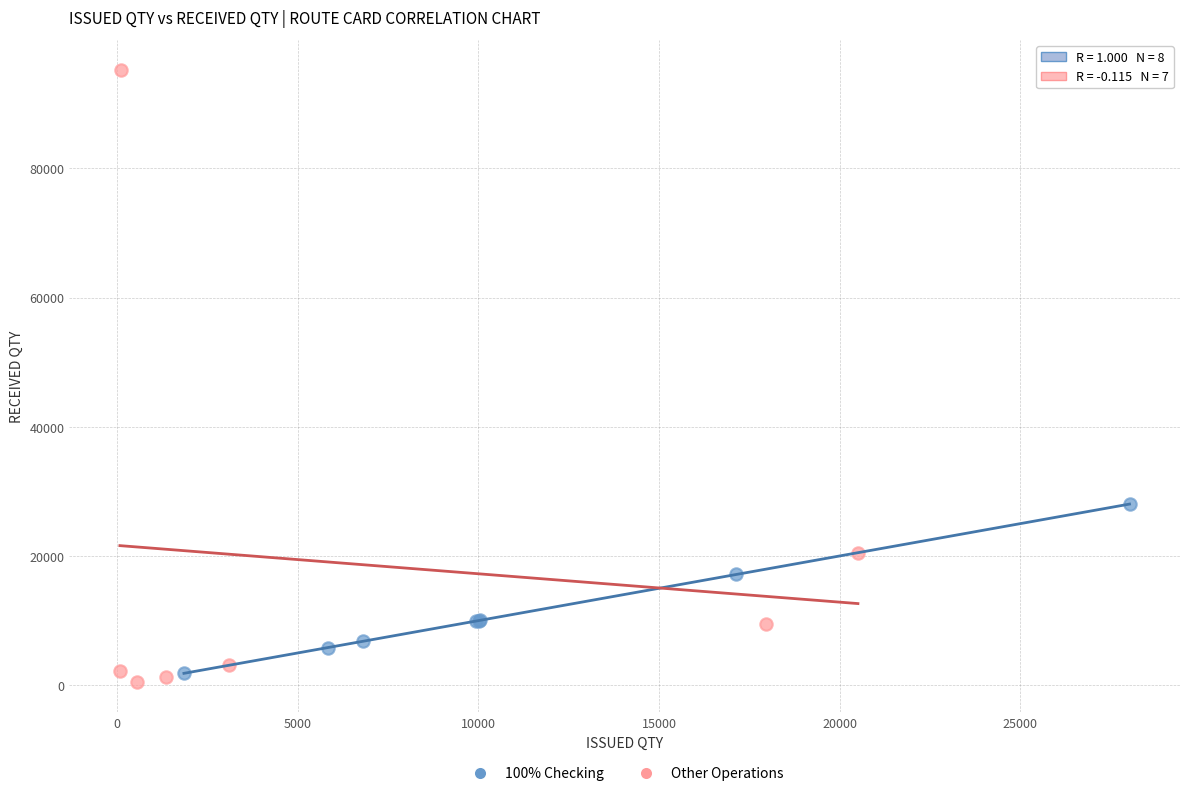

Which series reaches the maximum Y coordinate?

Other Operations